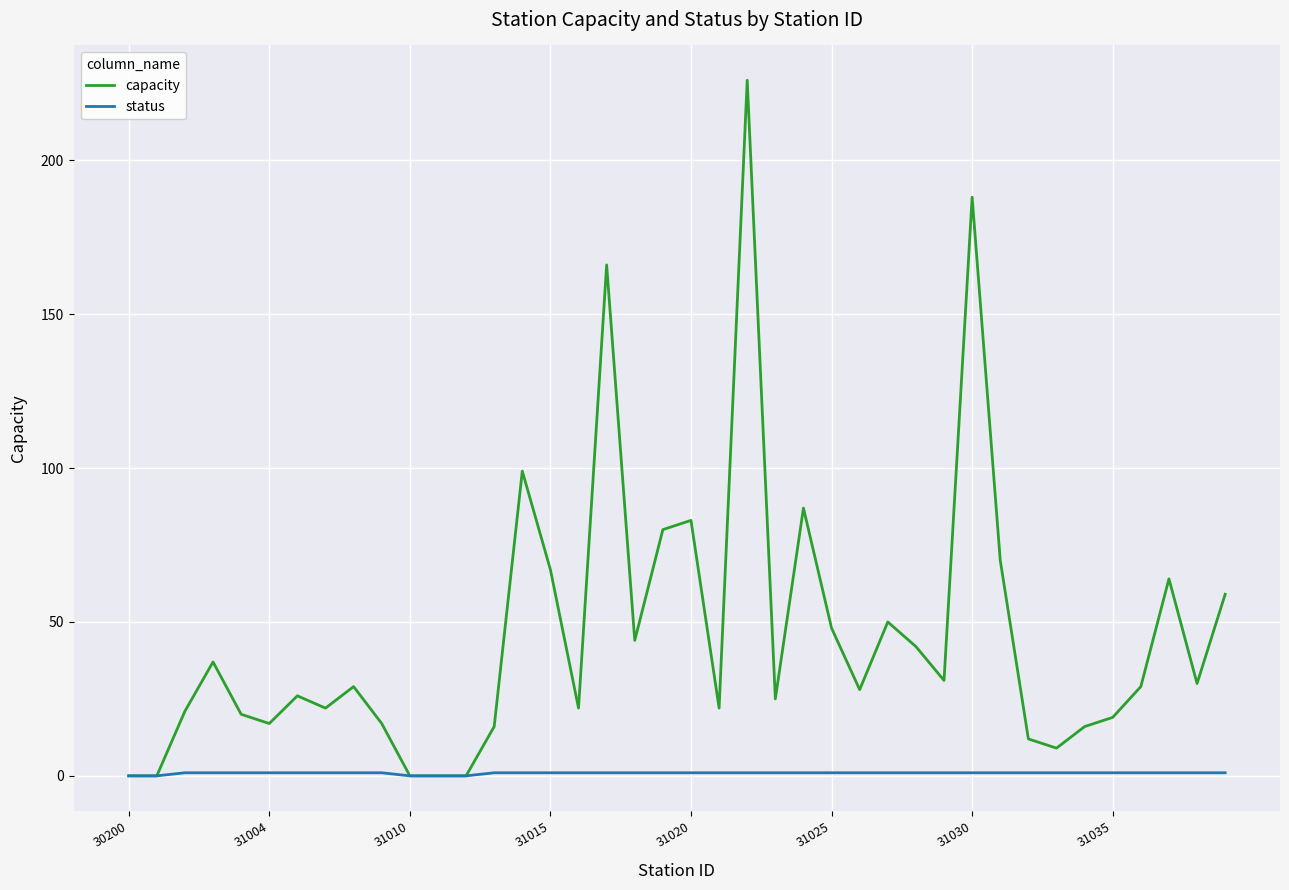

Which series has the largest total across all categories?

capacity